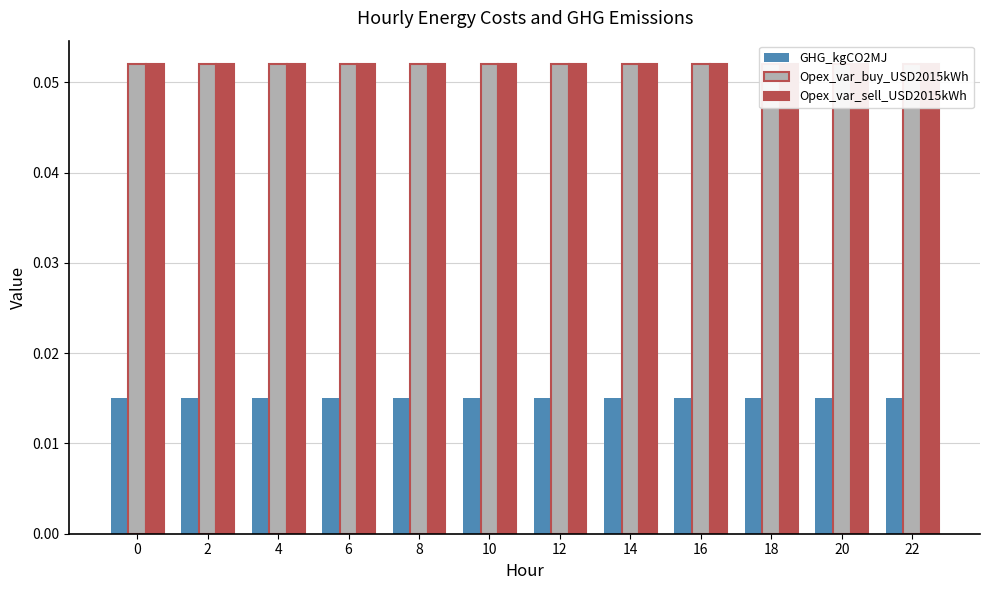

At how many categories does at least one series exceed 0?

12